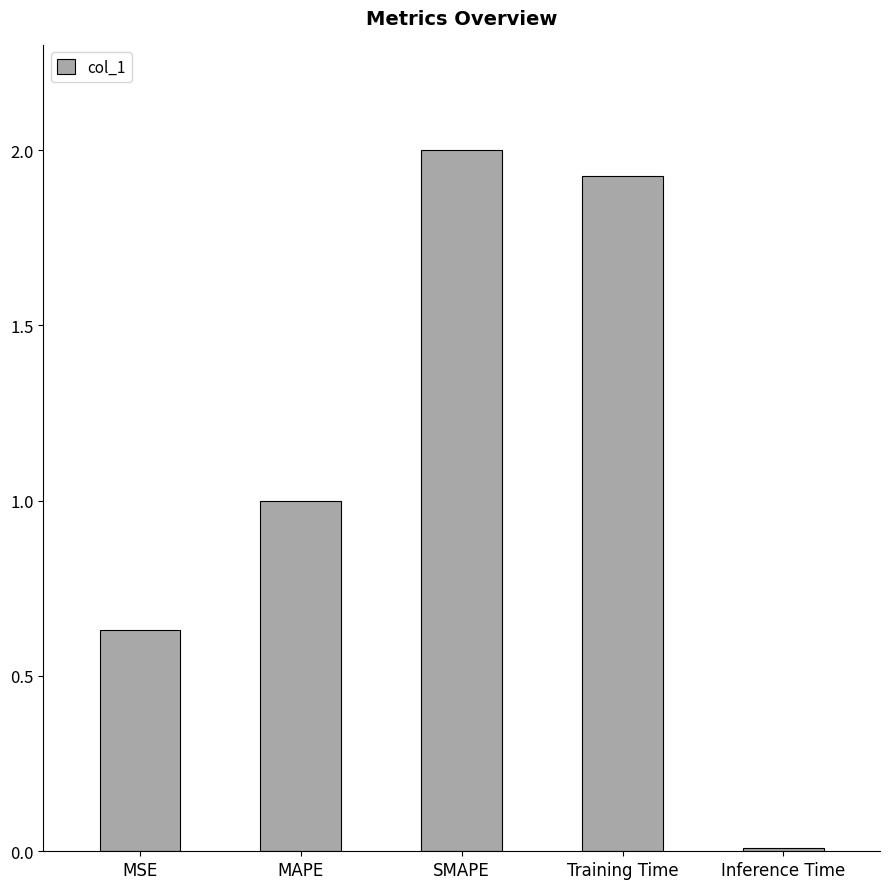

What is the difference between the values at SMAPE and Inference Time?

2.0